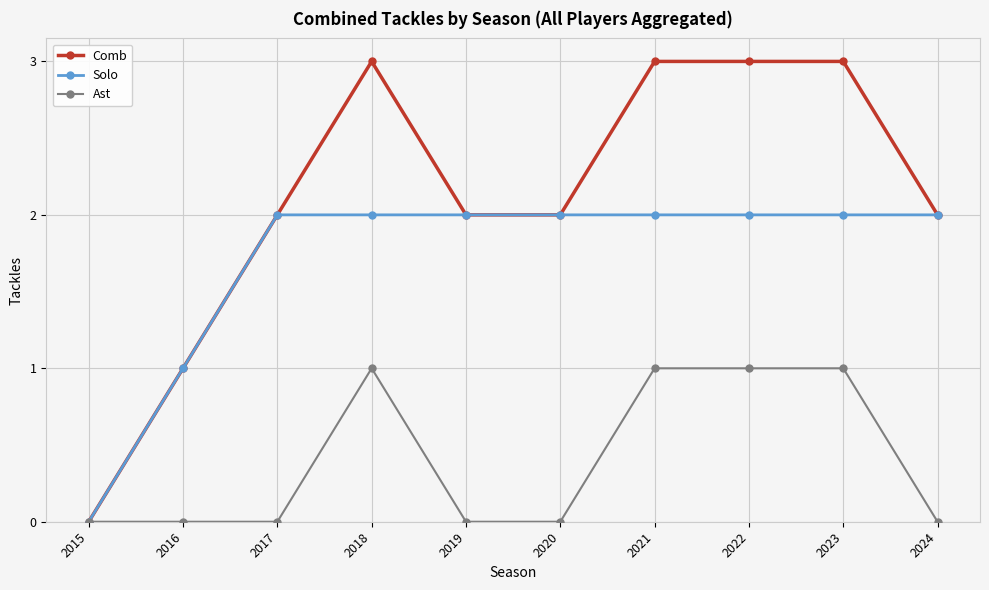

What is the sum of the Solo values at 2022 and 2015?

2